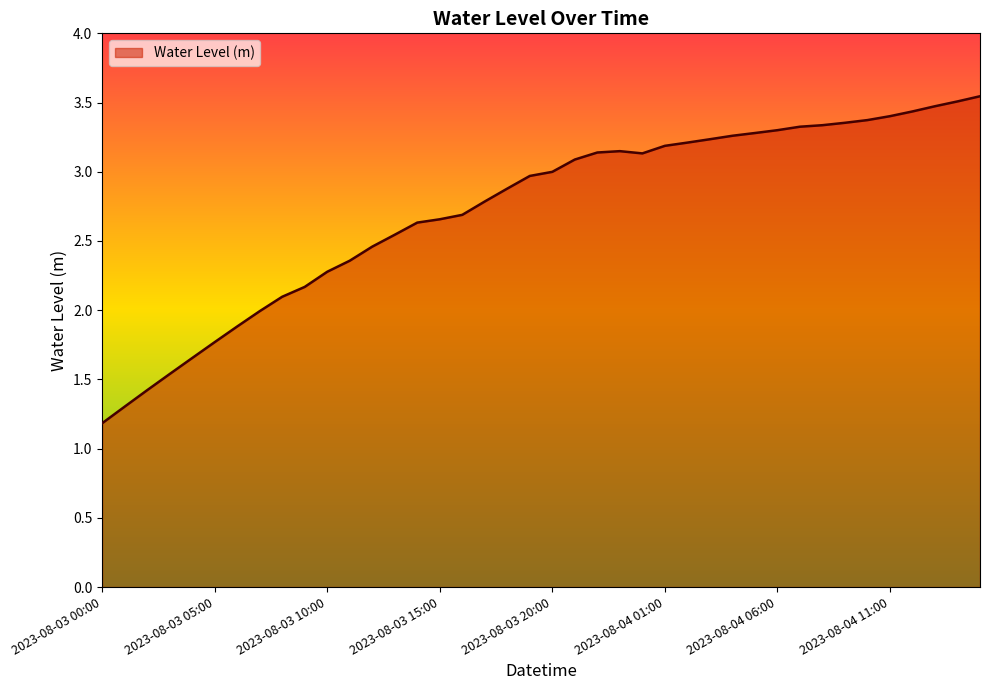

What is the smallest value displayed?

1.2